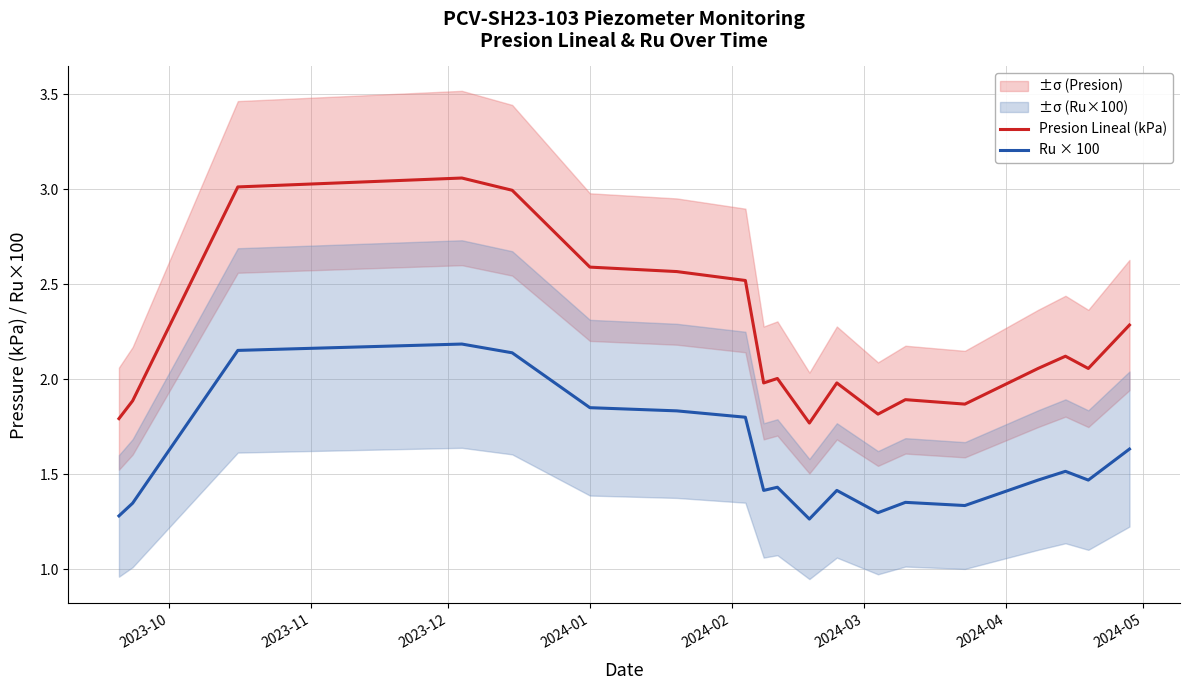

True or false: Ru × 100 and Presion Lineal (kPa) intersect in this chart.

False